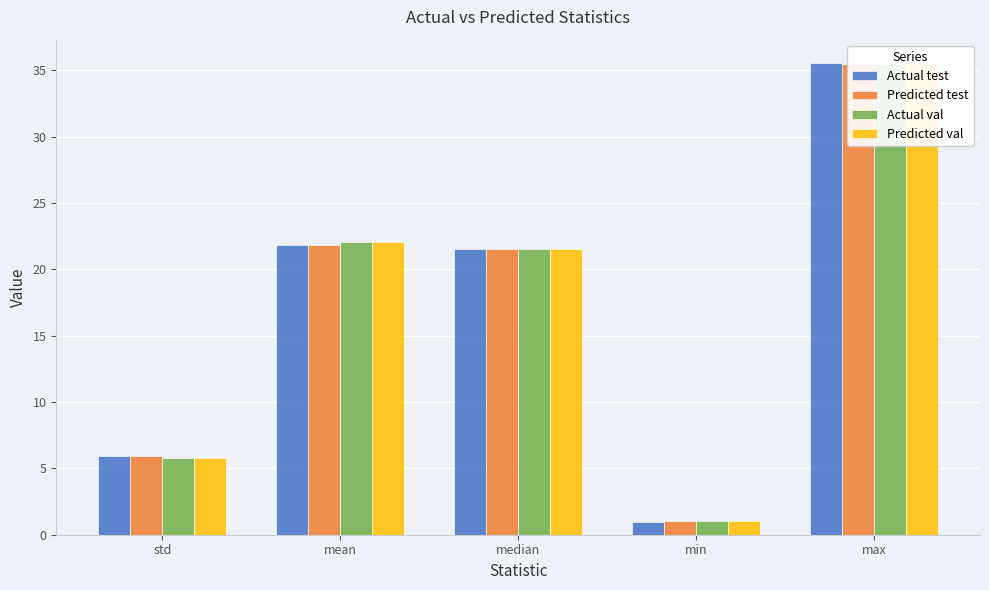

What is the label of the 5th bar from the left?

max